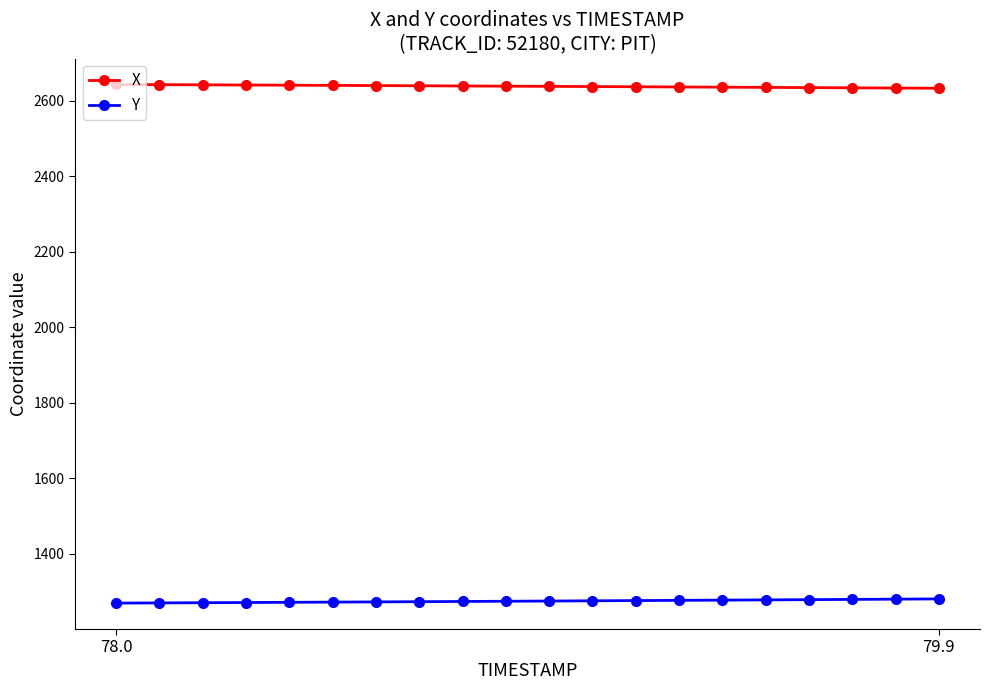

Rank the series by their maximum value, from highest to lowest.

X, Y